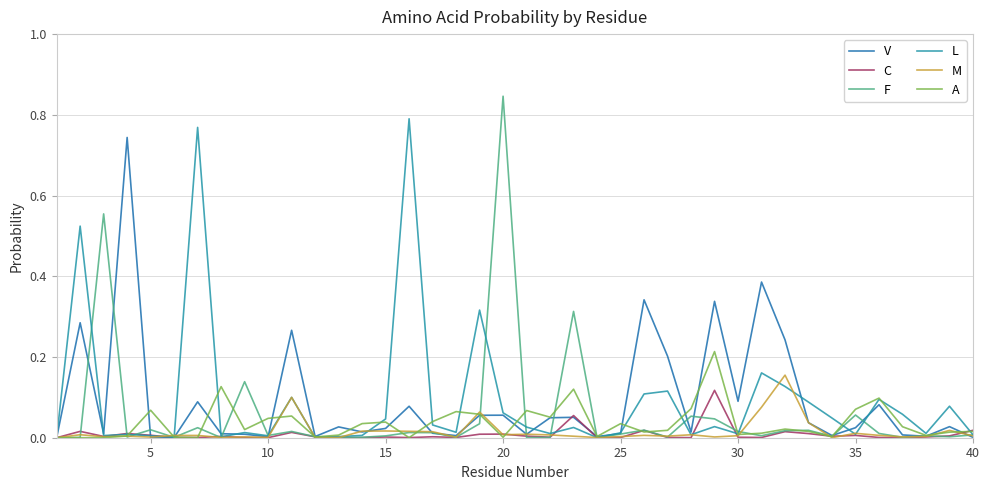

Which series has the widest spread of values?

F